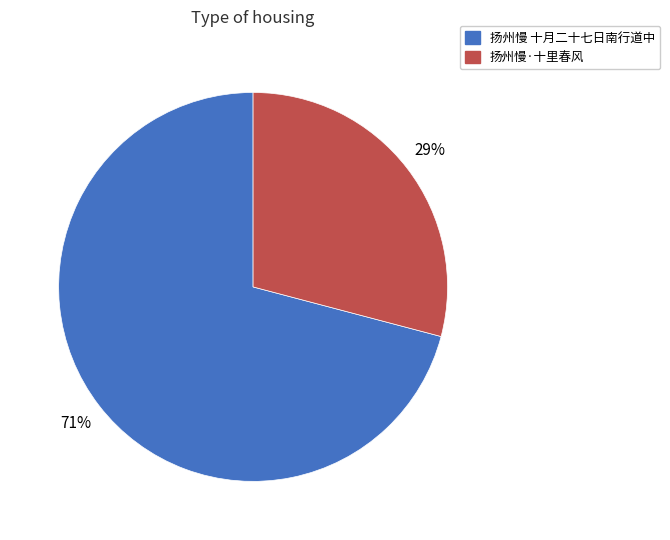

To the nearest percent, what is the difference between the largest and smallest slice percentages?

42%